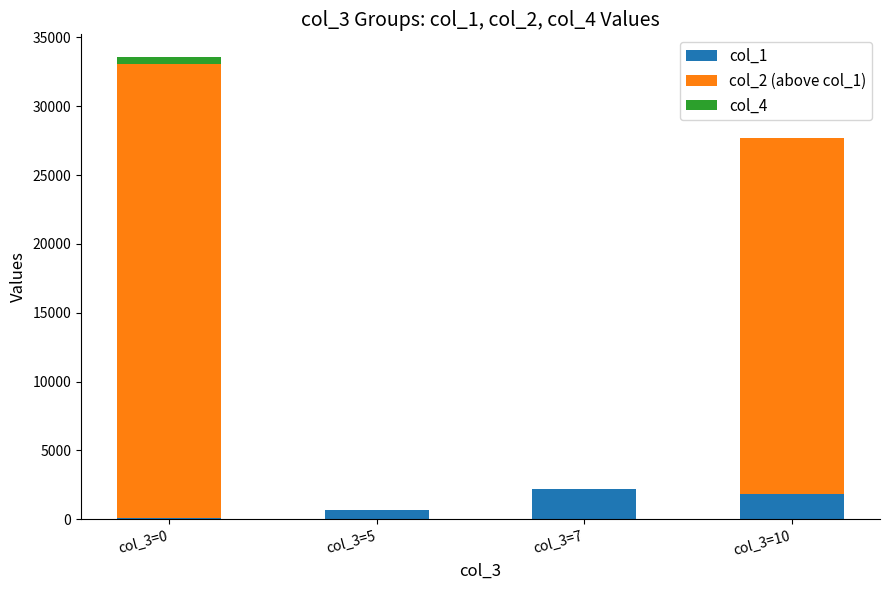

Reading left to right, what are the values for col_1?

col_3=0=71	col_3=5=674	col_3=7=2161	col_3=10=1843